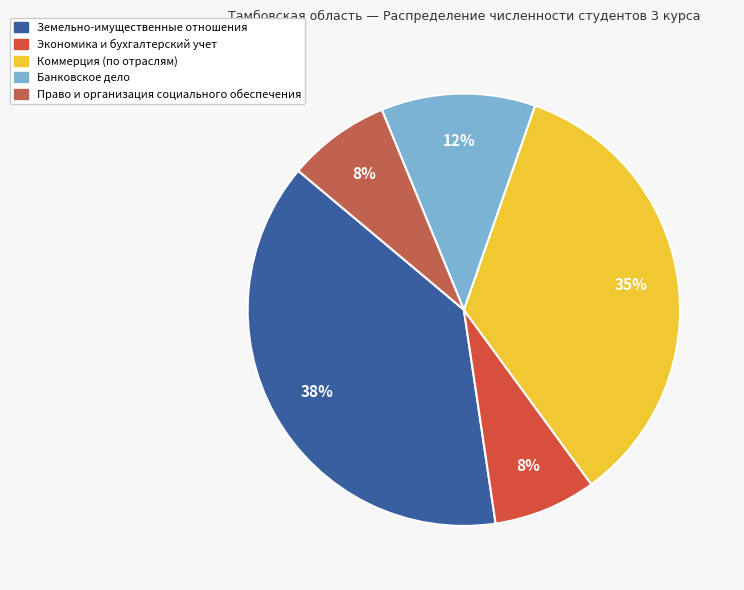

True or false: Земельно-имущественные отношения accounts for 38% of the total.

True